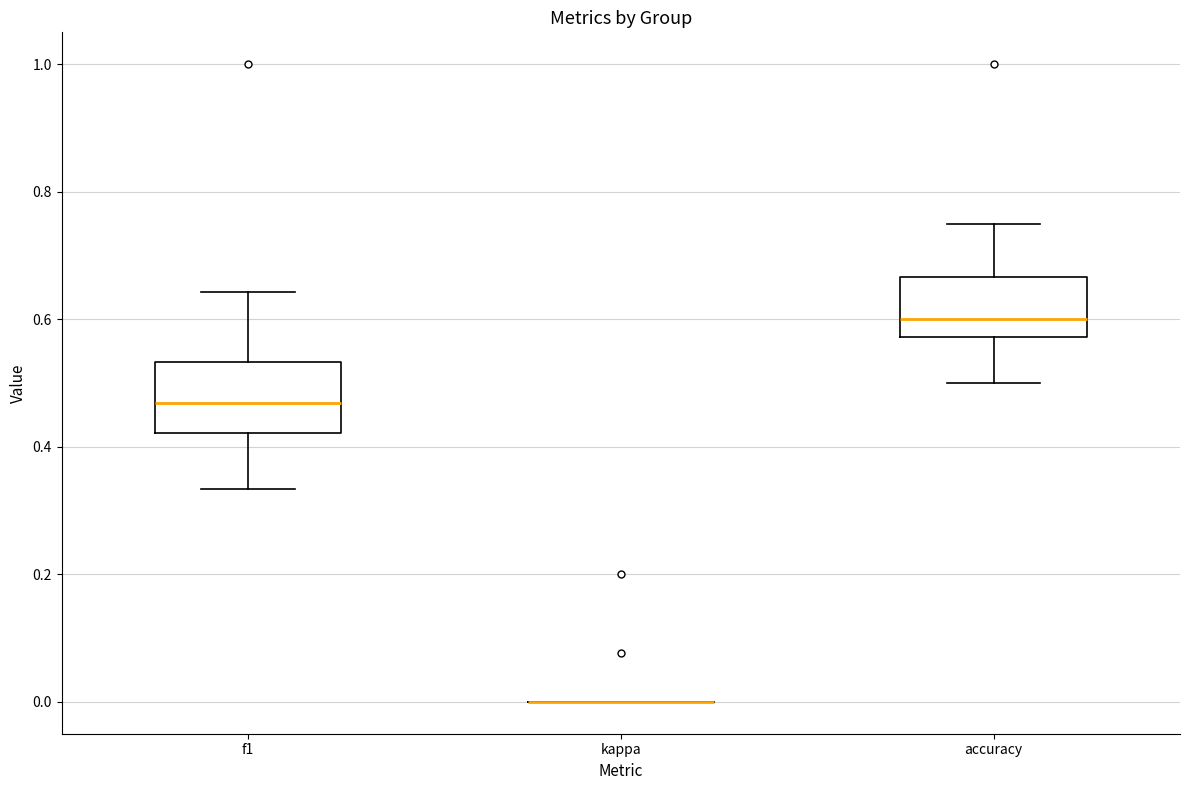

Reading left to right, transcribe this box plot: for each box, give where its median line is, the range the box spans, and where its two whiskers end, as read against the y-axis. The values are not printed on the chart, so give them approximately, as read against the axis.

f1: median 0.46, box 0.42 to 0.54, whiskers 0.34 to 0.64
kappa: box collapsed to a line at 0.00, whiskers 0.00 to 0.00
accuracy: median 0.60, box 0.58 to 0.66, whiskers 0.50 to 0.76